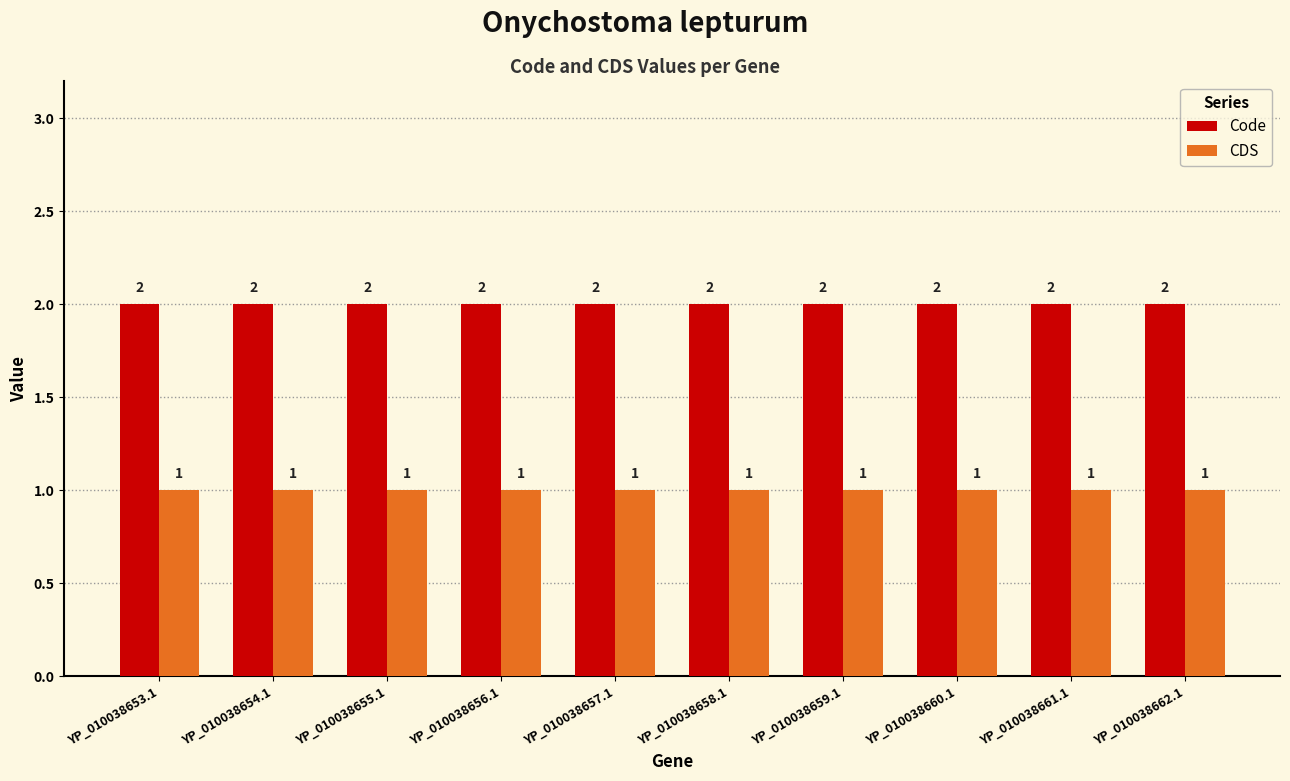

What position from the right is YP_010038659.1?

4